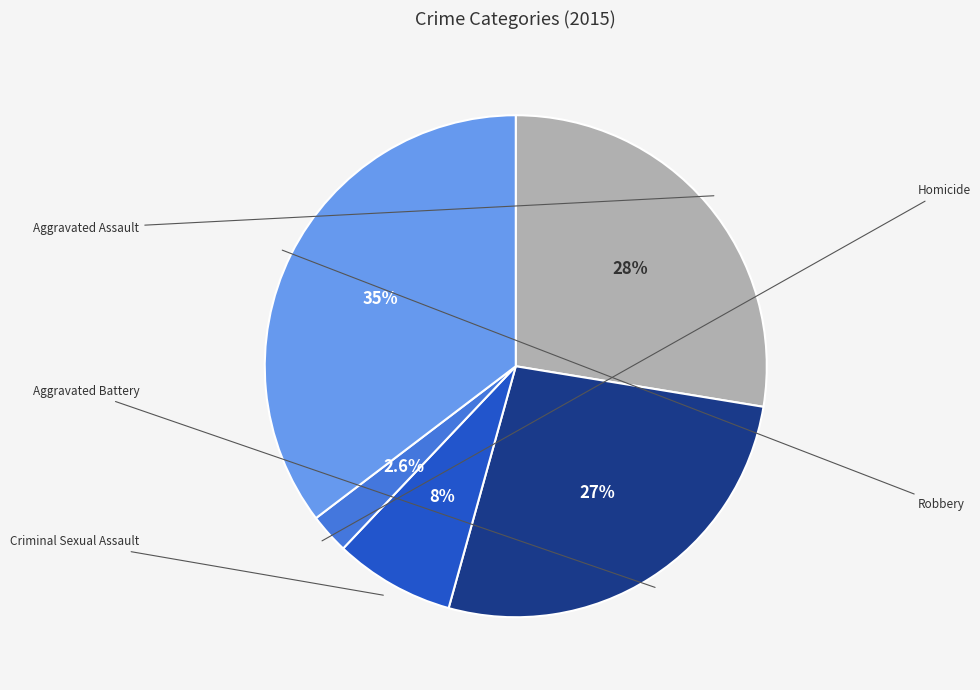

Does any single category account for the majority?

No